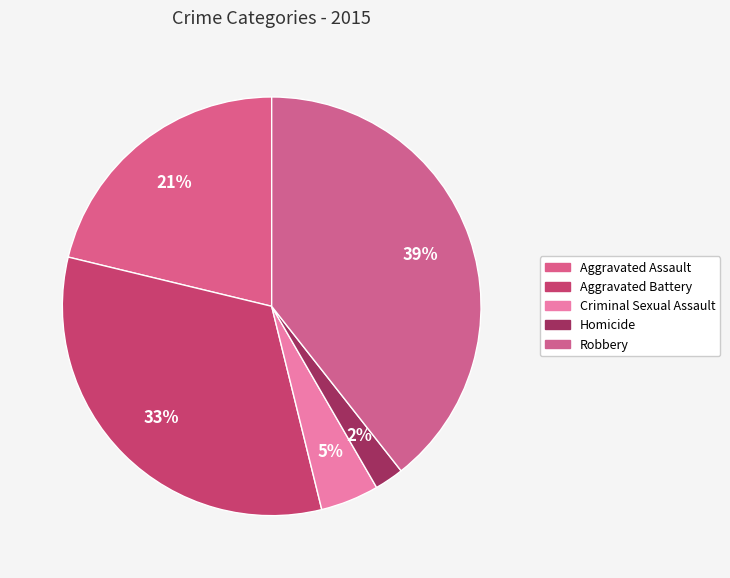

To the nearest percent, what is the combined percentage of Aggravated Assault and Aggravated Battery?

54%